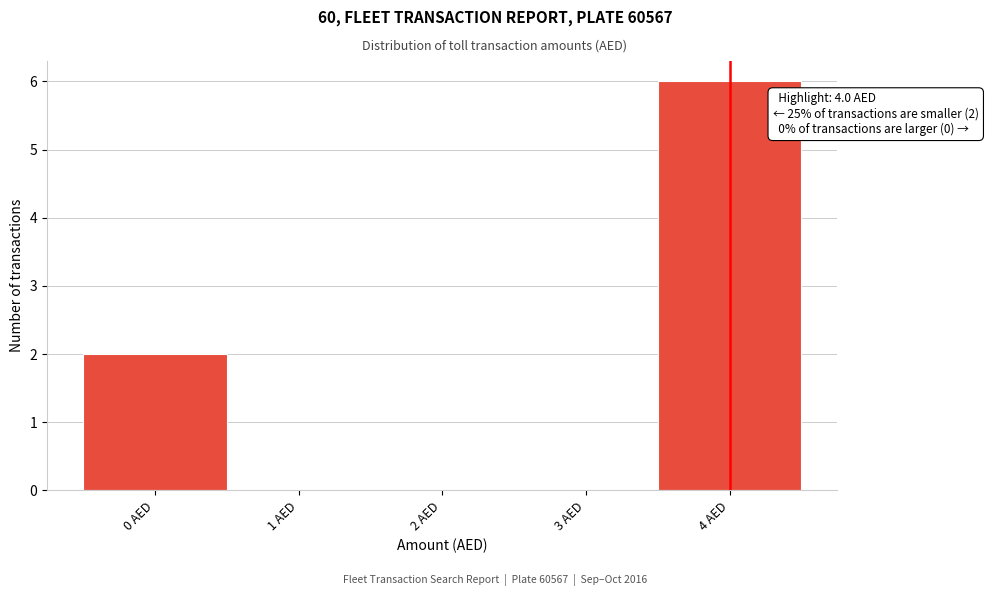

Which range on the x-axis has the tallest bar?

3.5 to 4.5